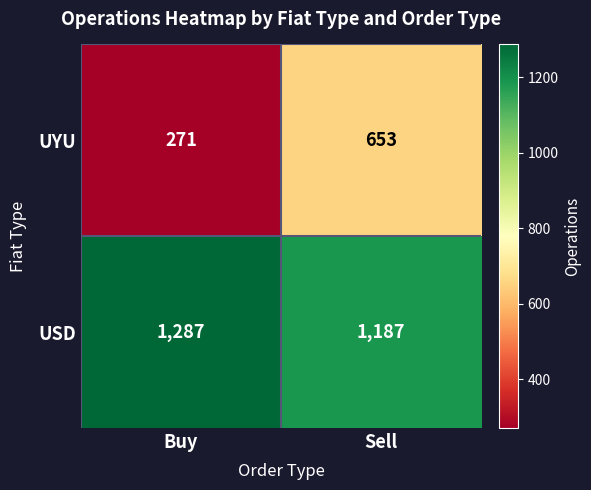

What is the total value across all series at Buy?

1558